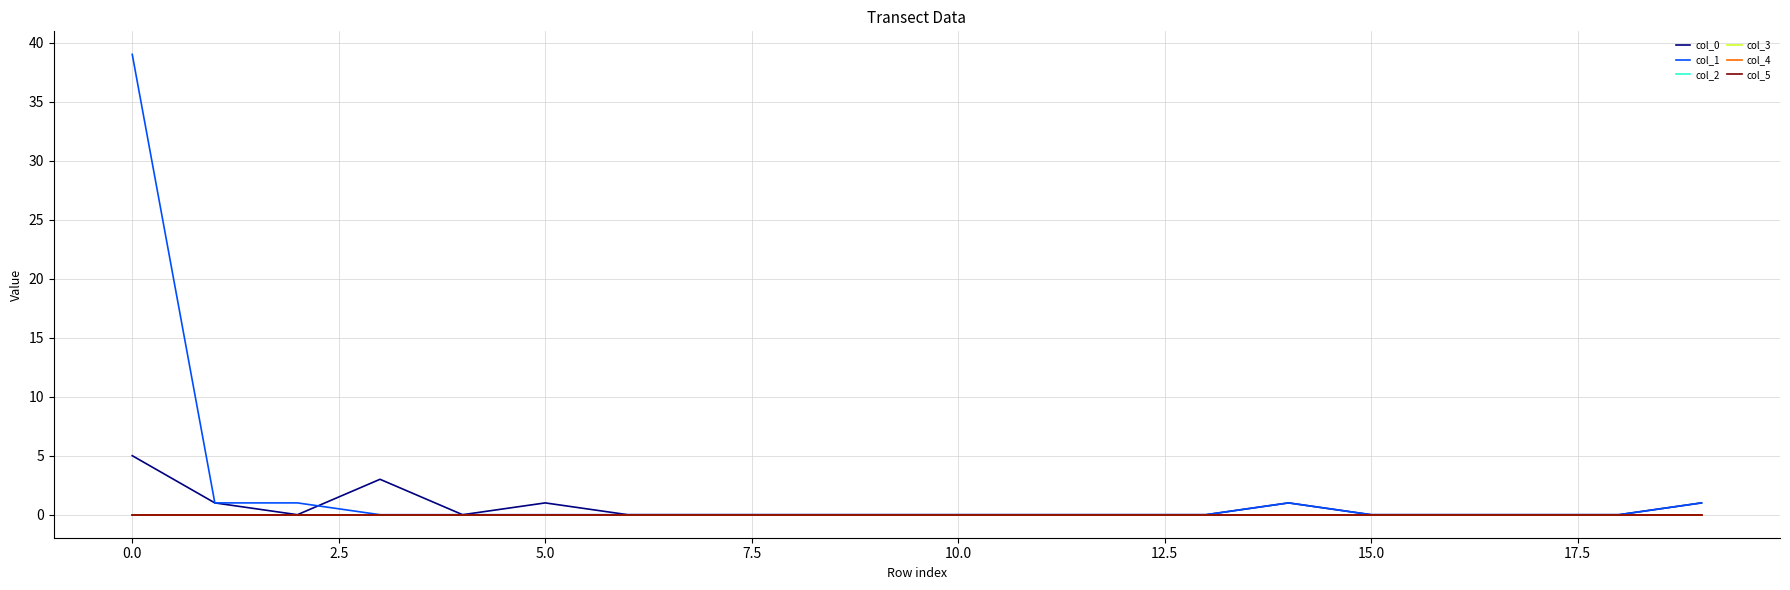

Is this an area chart (filled region under the line)?

No